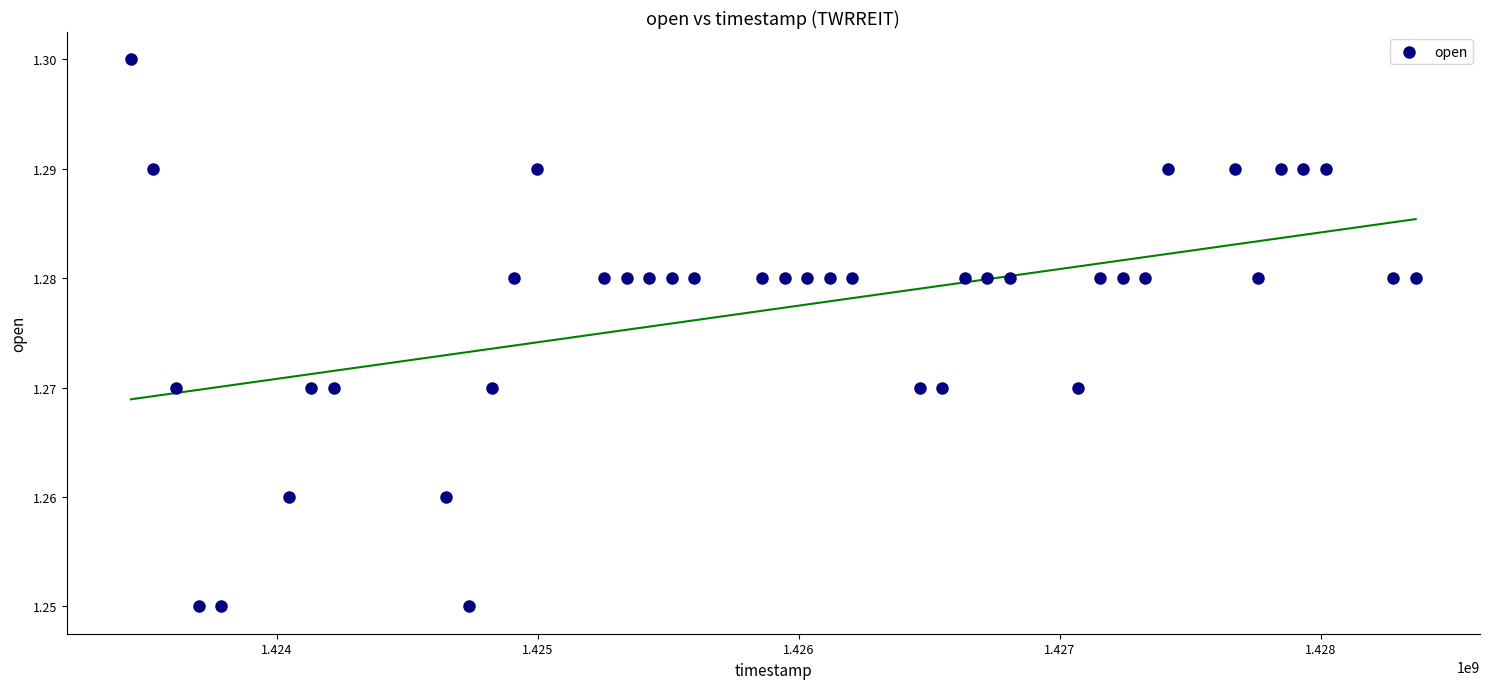

What is the range of X values (max minus min)?

4924800.0